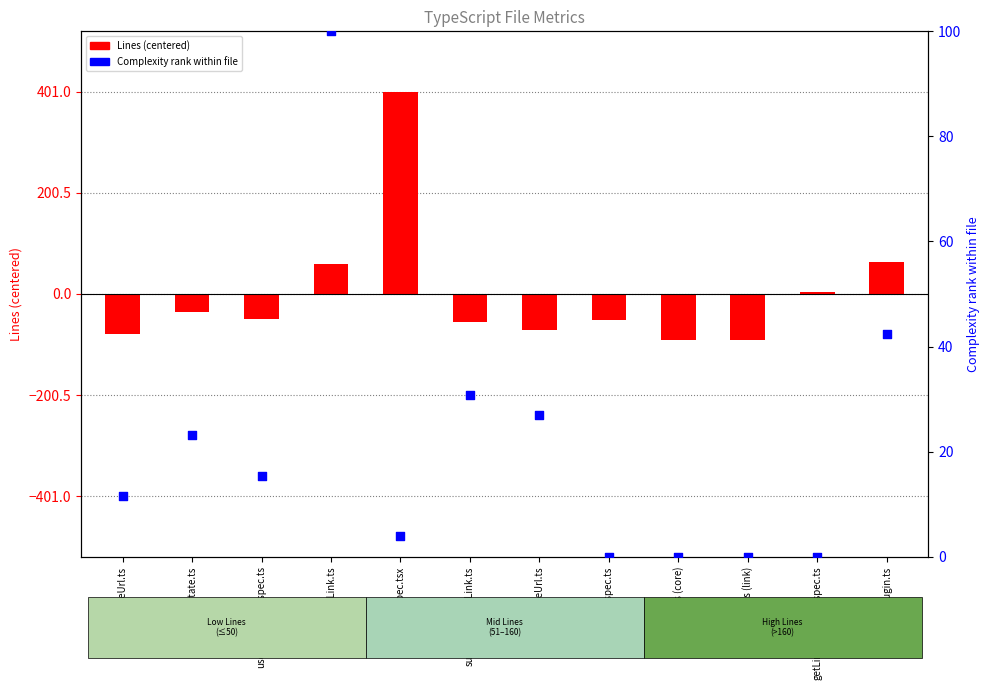

Which series has the largest total across all categories?

Complexity rank